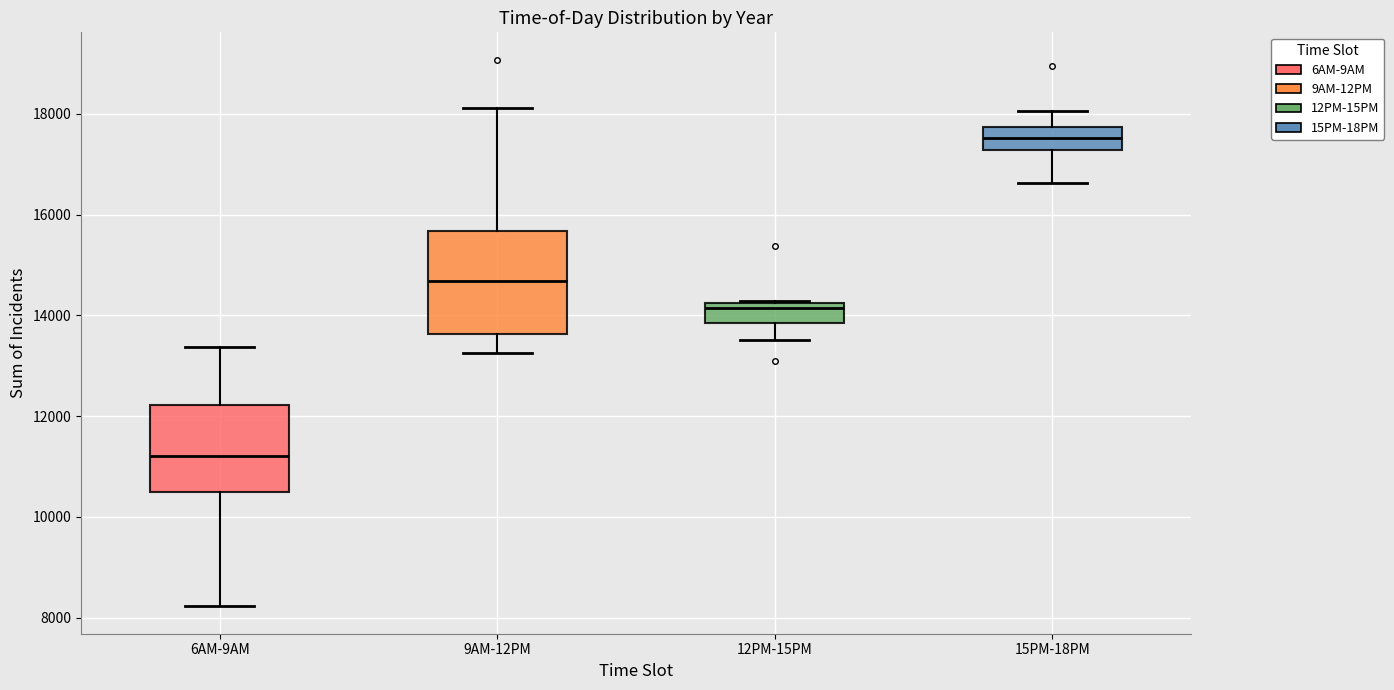

Reading left to right, read every box against the y-axis: the position of its median line, the range the box covers, and the ends of its whiskers. The values are not printed on the chart, so give them approximately, as read against the axis.

6AM-9AM: median 11200, box 10400 to 12200, whiskers 8200 to 13400
9AM-12PM: median 14600, box 13600 to 15600, whiskers 13200 to 18200
12PM-15PM: median 14200 (just below the box's upper edge), box 13800 to 14200, whiskers 13600 to 14200
15PM-18PM: median 17600, box 17200 to 17800, whiskers 16600 to 18000